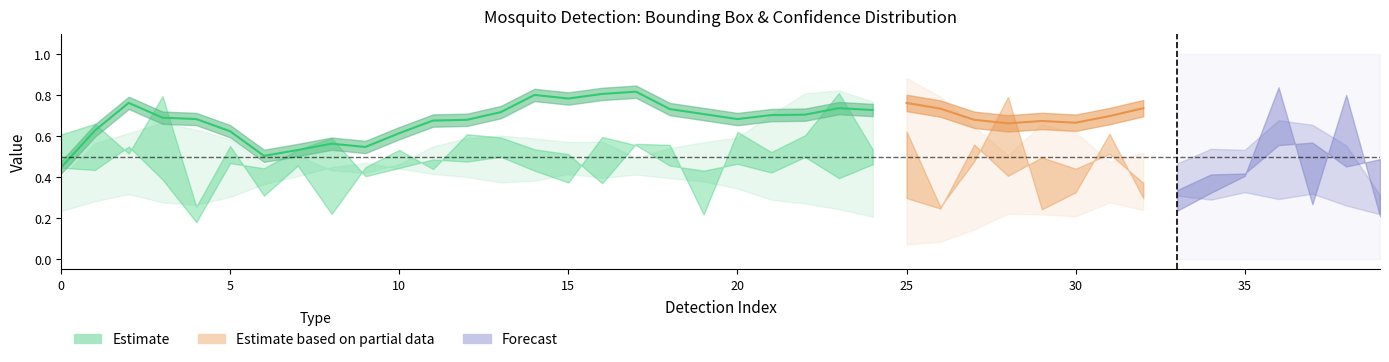

What is the difference between the xcenter values at 18 and 15?

0.1